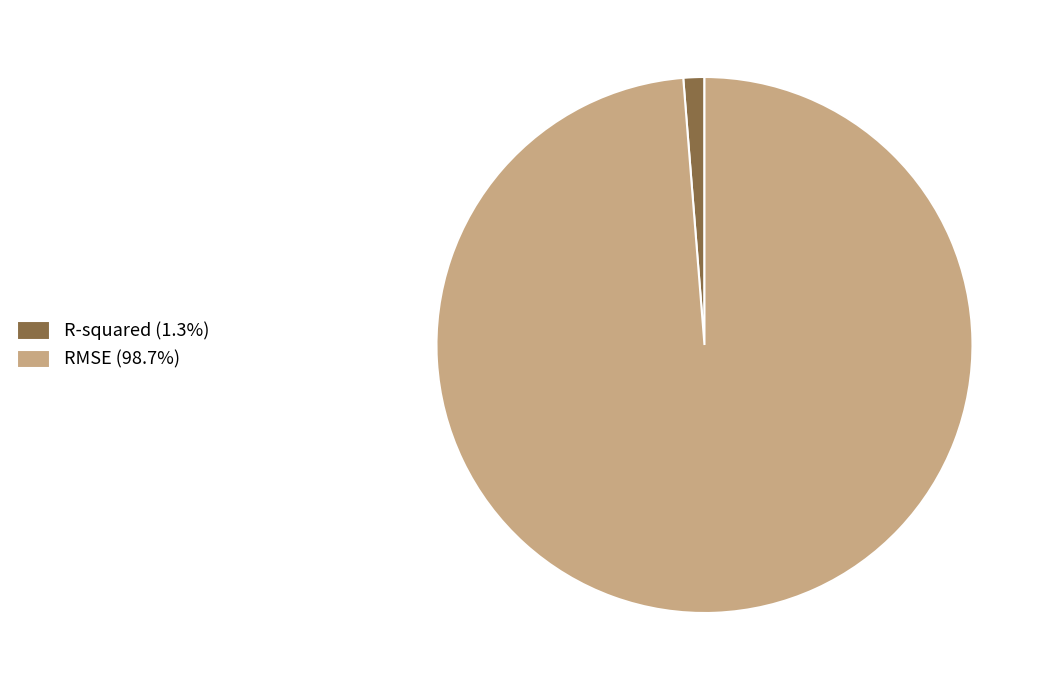

Does any single category account for the majority?

Yes